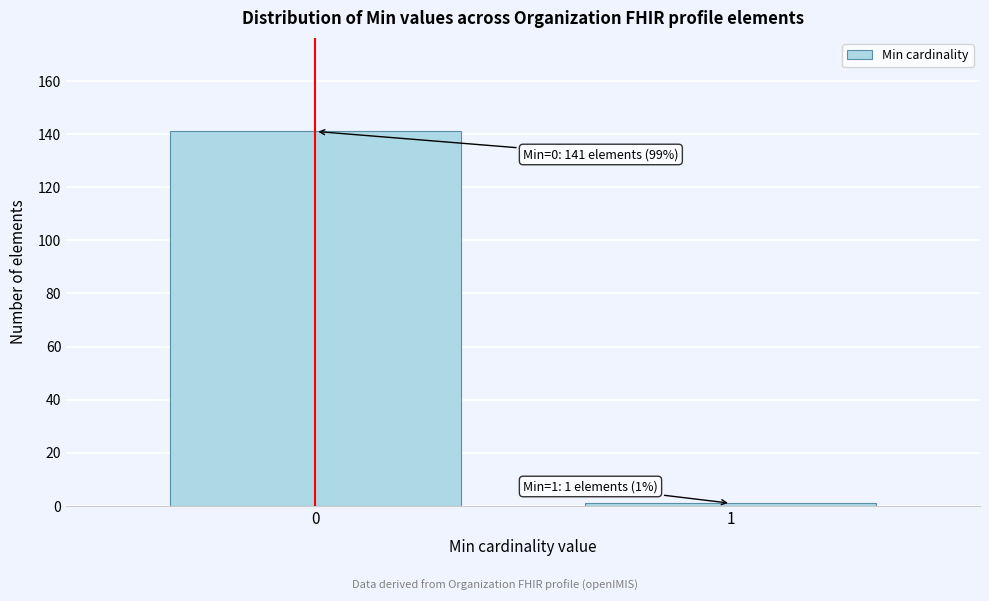

Reading right to left, extract all data points from this chart.

1=1	0=141